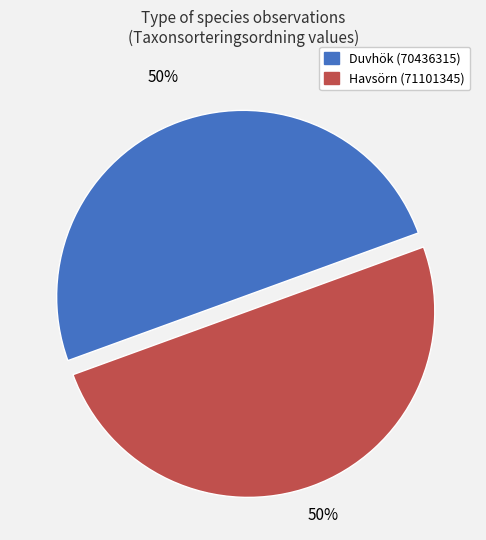

What is the ratio of the value at Havsörn (71101345) to the value at Duvhök (70436315)?

1.0